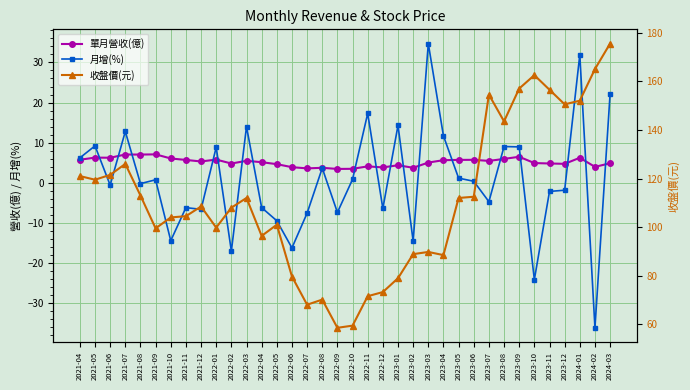

Reading right to left, transcribe all the data shown in this chart.

單月營收(億): 4.9	4.0	6.2	4.7	4.8	4.9	6.5	6.0	5.5	5.7	5.7	5.7	5.1	3.8	4.4	3.9	4.1	3.5	3.5	3.8	3.6	3.9	4.7	5.2	5.5	4.8	5.8	5.3	5.7	6.1	7.1	7.0	7.1	6.3	6.3	5.8
月增(%): 22.2	-36.1	31.9	-1.8	-2.1	-24.1	9.0	9.1	-4.7	0.4	1.2	11.7	34.7	-14.5	14.3	-6.4	17.3	0.9	-7.4	3.7	-7.5	-16.2	-9.4	-6.2	14.0	-17.0	8.9	-6.6	-6.2	-14.4	0.8	-0.2	12.8	-0.6	9.2	6.2
收盤價(元): 175.5	165.0	152.0	150.5	156.5	162.5	157.0	143.5	154.5	112.5	112.0	88.5	89.8	88.9	79.0	73.3	71.6	59.5	58.6	70.2	68.1	79.7	101.0	96.4	112.0	108.0	99.8	108.5	104.5	104.0	99.5	113.0	126.0	121.5	119.5	121.0